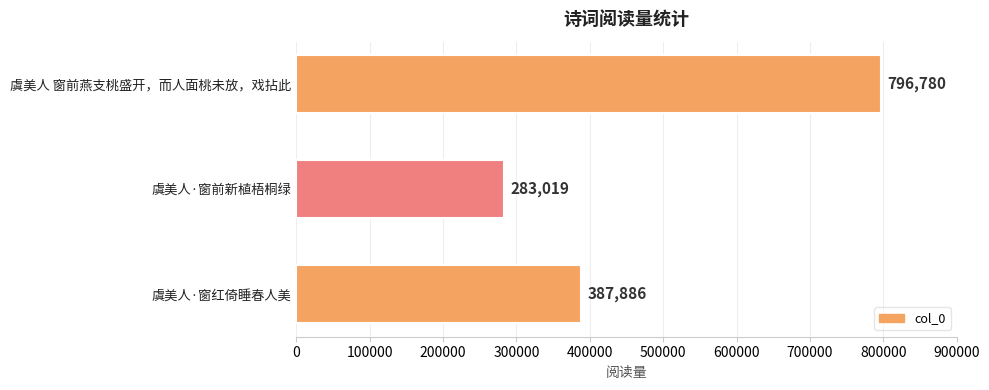

Does the chart contain stacked bars?

No